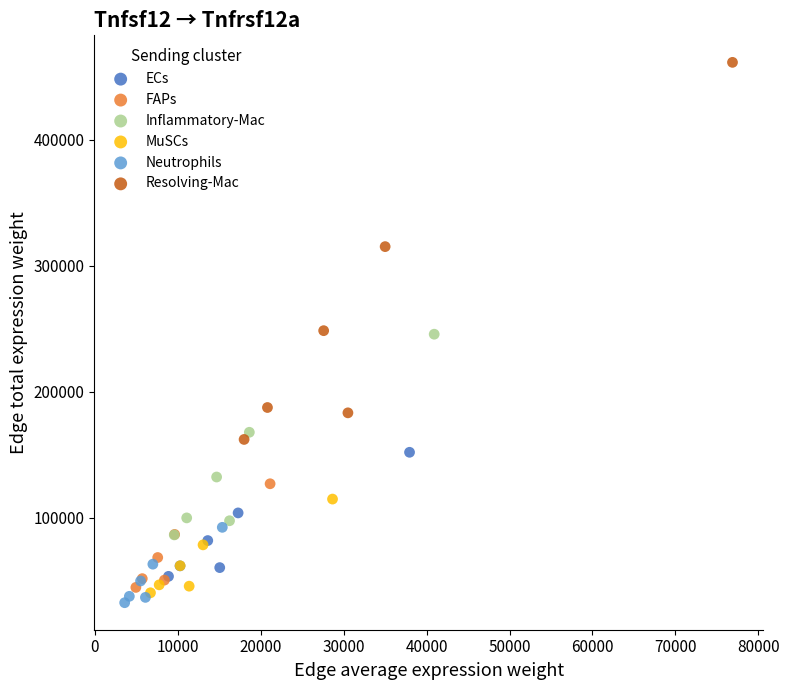

Which series reaches the maximum Y coordinate?

Resolving-Mac